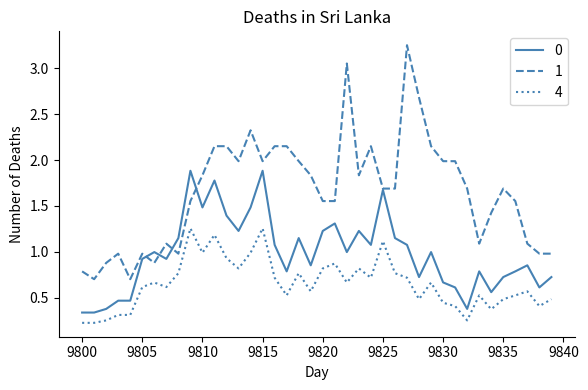

What is the sum of all 1 values?

66.2